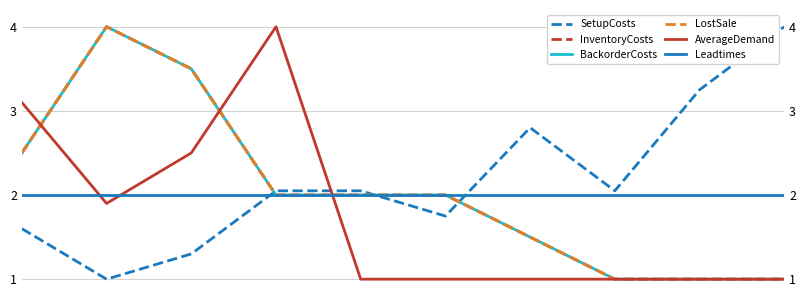

List the series in order of their peak value, highest first.

SetupCosts, InventoryCosts, BackorderCosts, LostSale, AverageDemand, Leadtimes